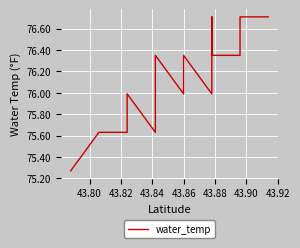

What is the maximum value shown in the chart?

76.7